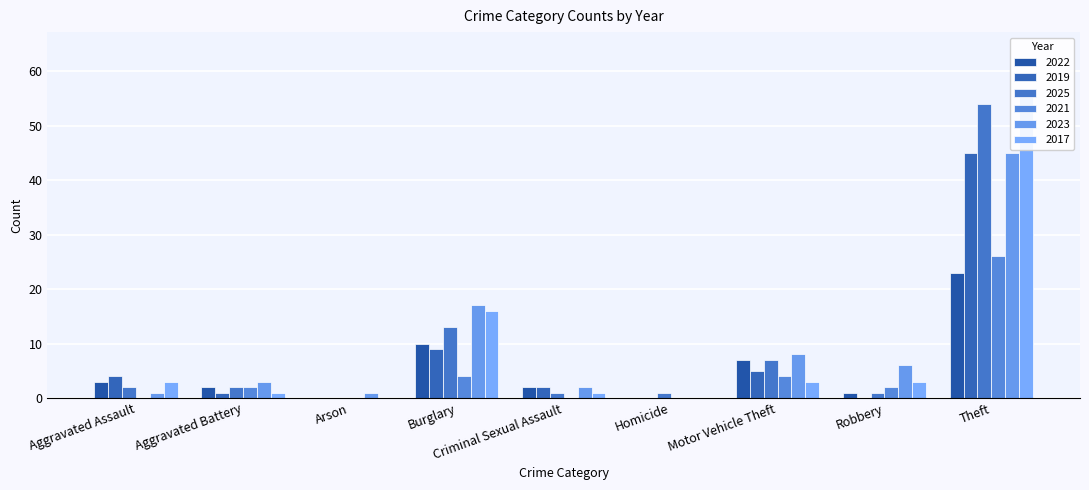

Between Criminal Sexual Assault and Homicide, which series saw the biggest shift?

2022